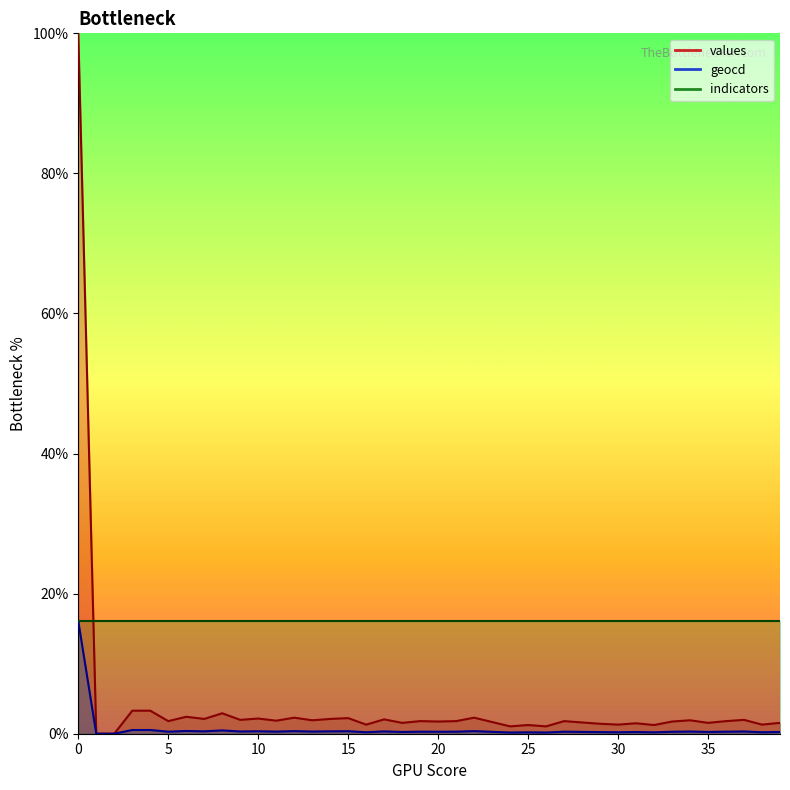

Which series changed the most between 1 and 39?

values